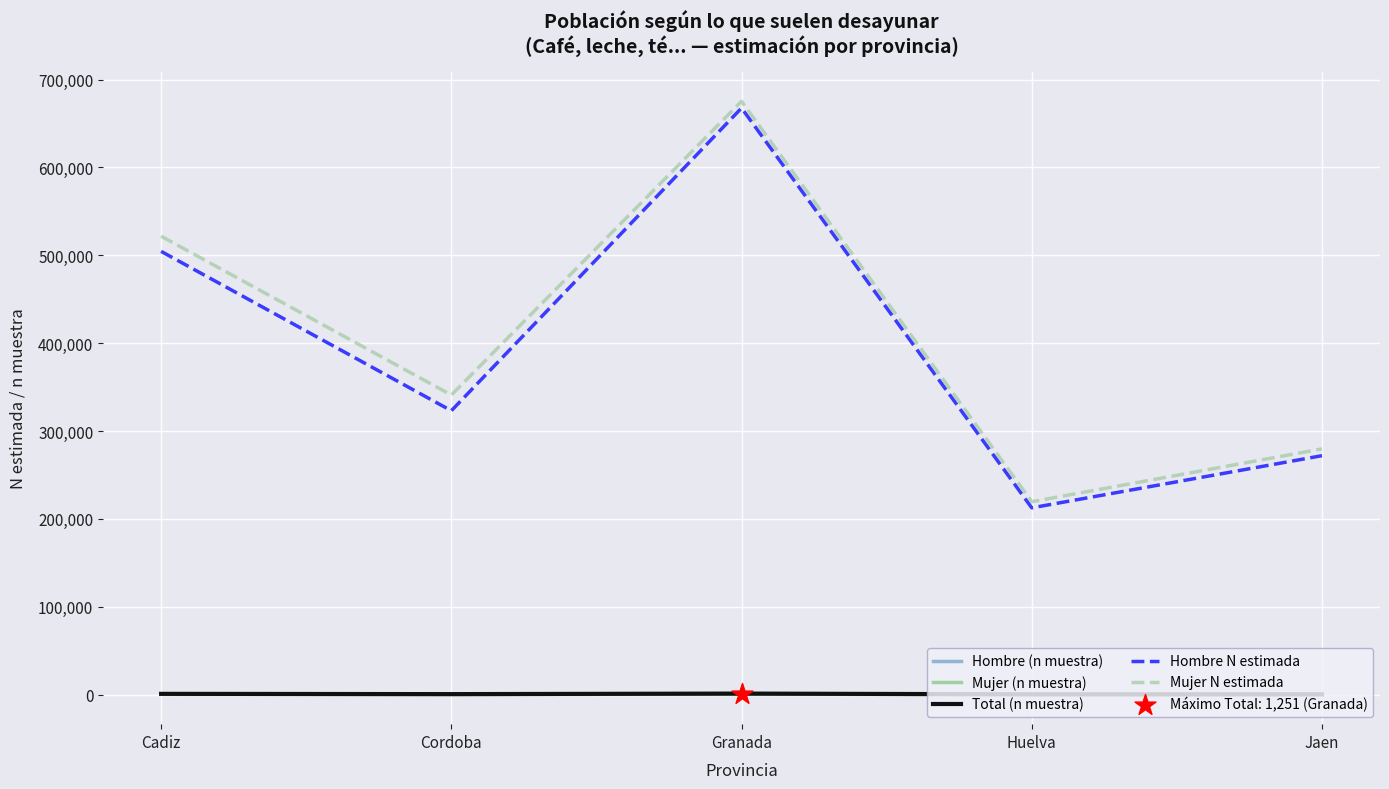

Which series has the largest range (max minus min)?

Mujer N estimada